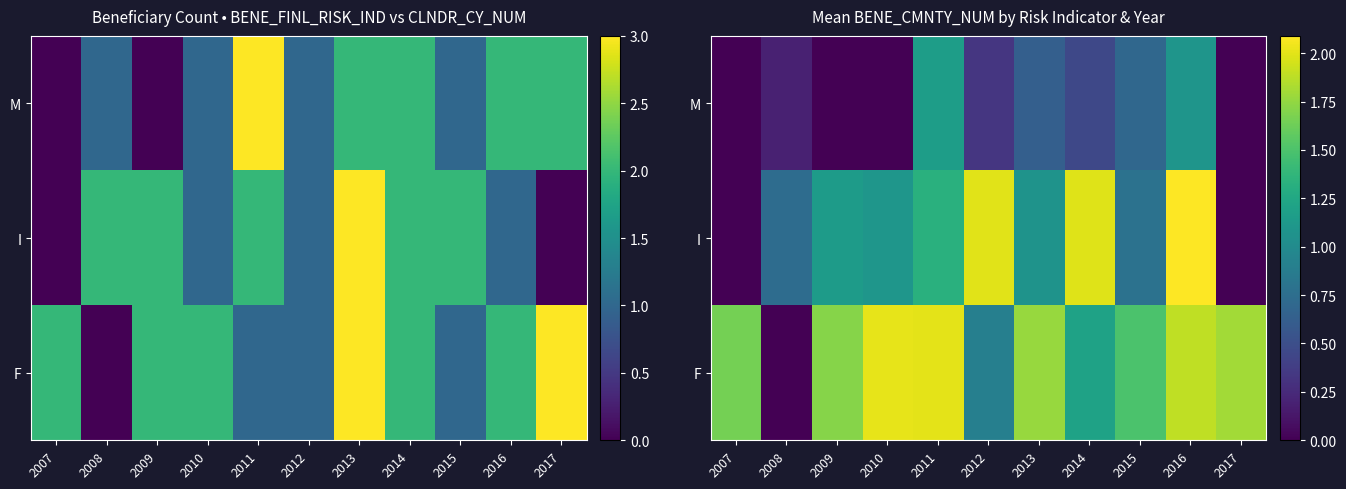

Rank the series by their maximum value, from lowest to highest.

M, F, I